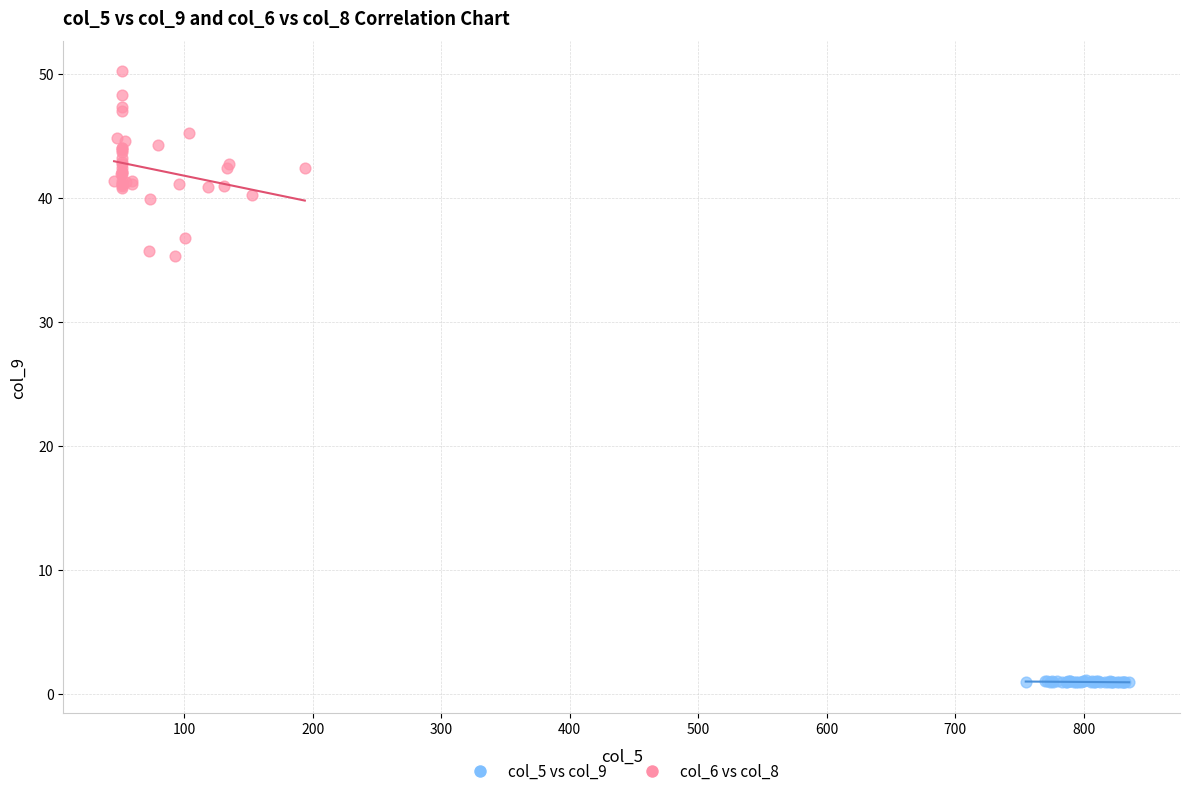

Which series contains the highest Y value?

col_6 vs col_8